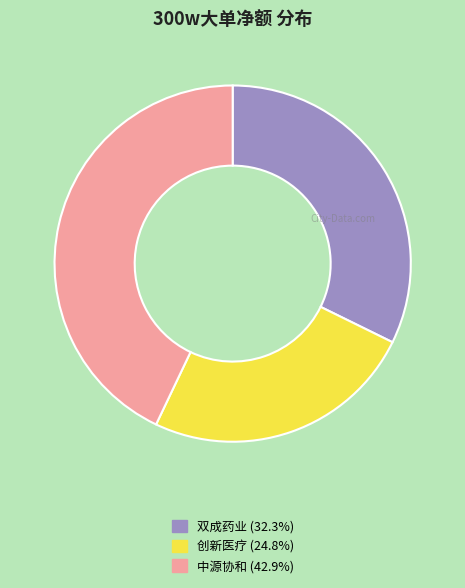

How many segments does this pie chart have?

3